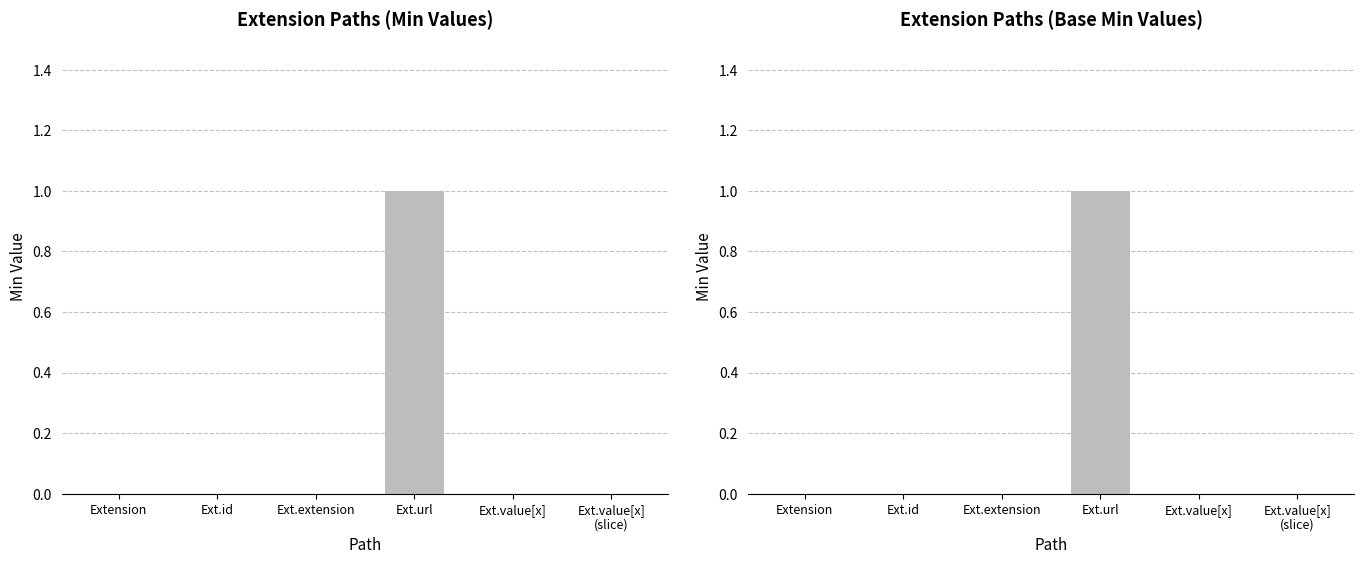

Count the number of categories in the chart.

6